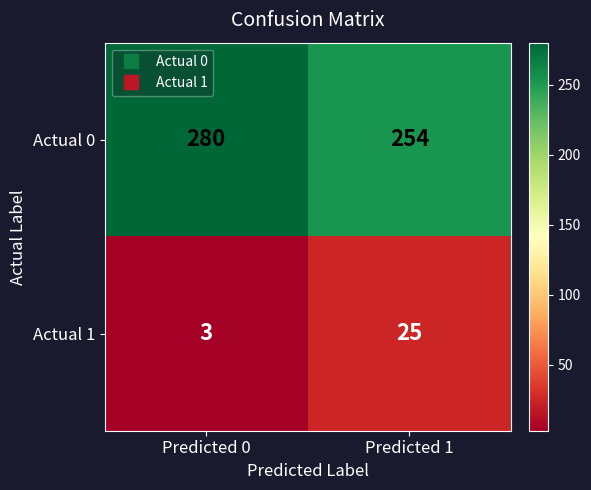

What is the difference between the highest and lowest values at Predicted 1?

229